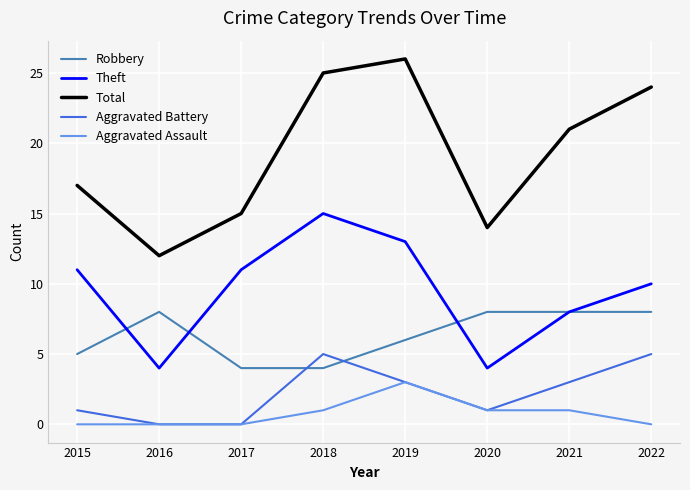

What value does the Aggravated Battery series have at 2021?

3